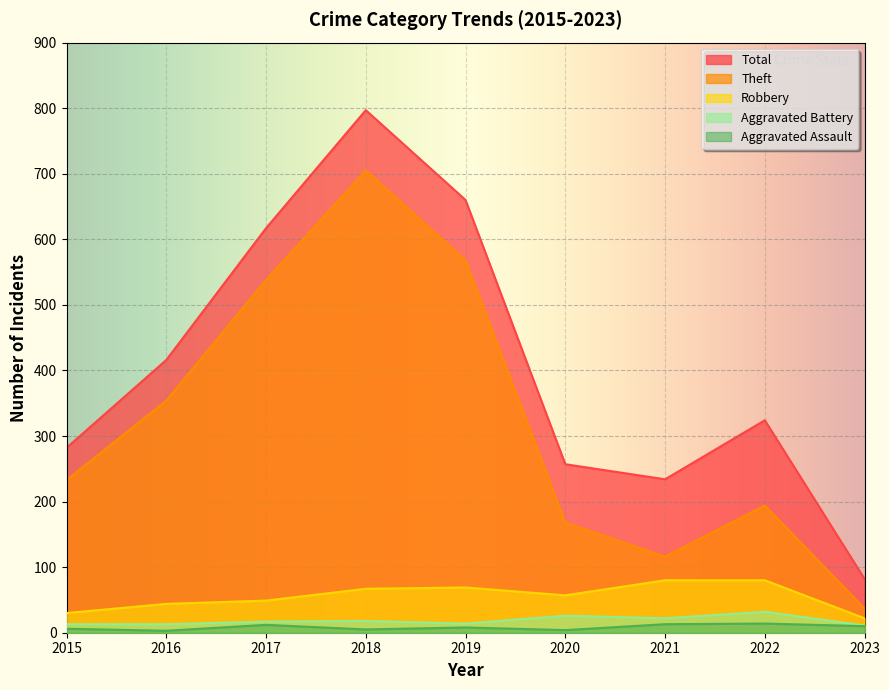

Rank the series at 2020 from lowest to highest value.

Aggravated Assault, Aggravated Battery, Robbery, Theft, Total